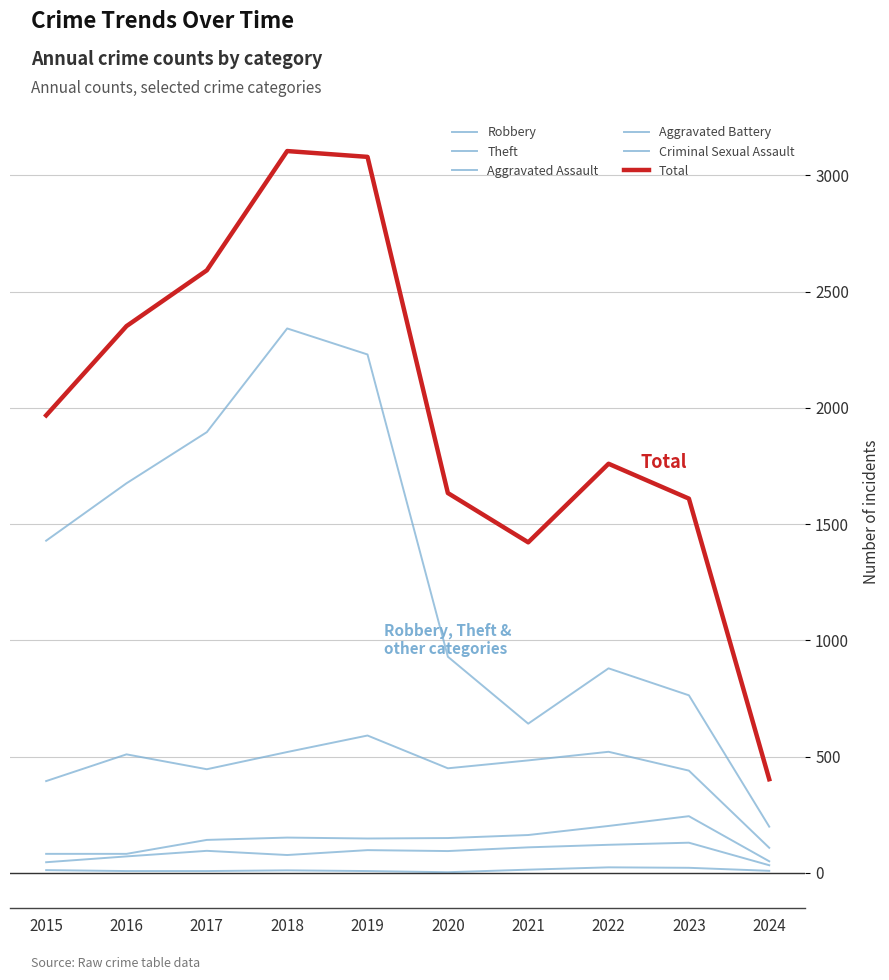

How many categories are shown in the chart?

10